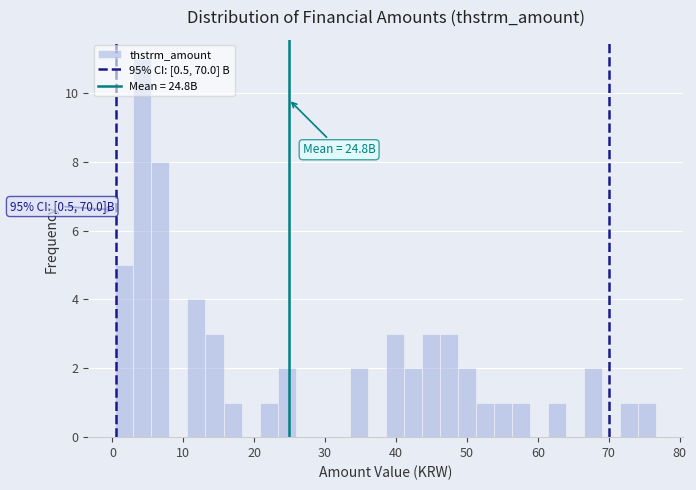

Read against the x-axis, roughly where is the centre of the tallest bar?

4